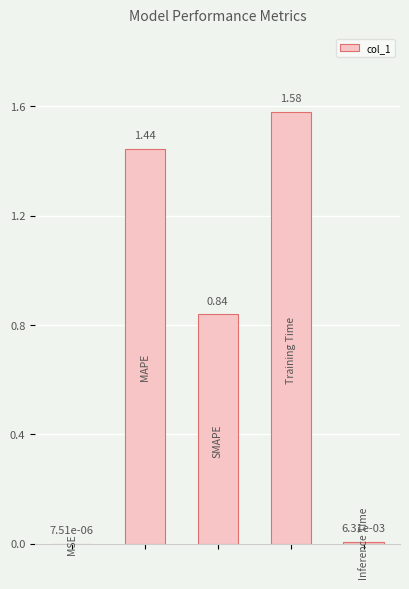

What is the sum of all values?

3.9